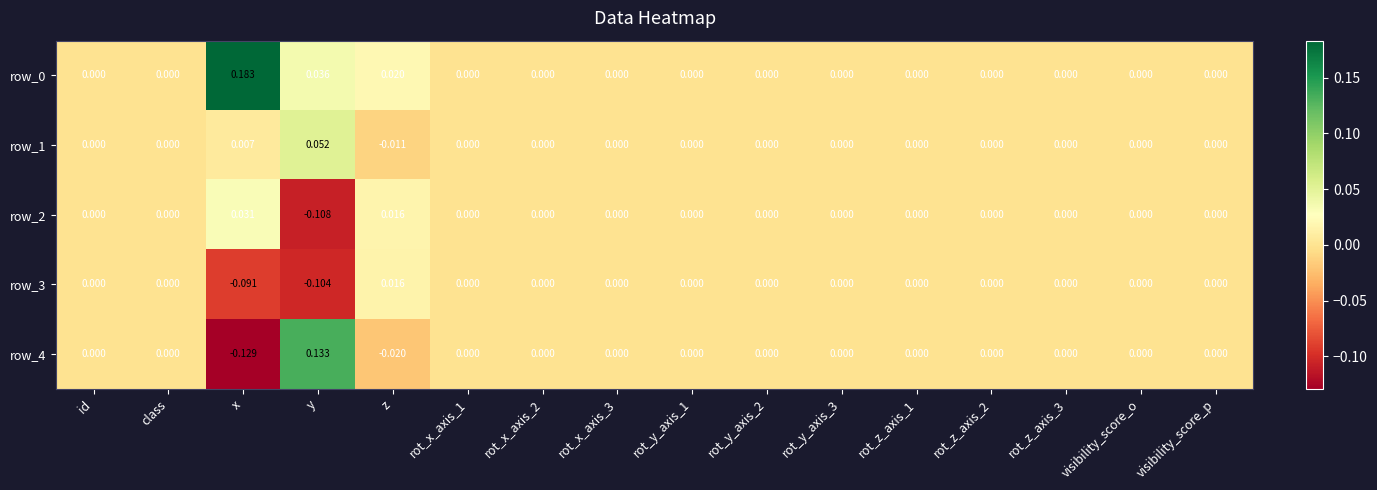

At which category is the sum across all series the highest?

z